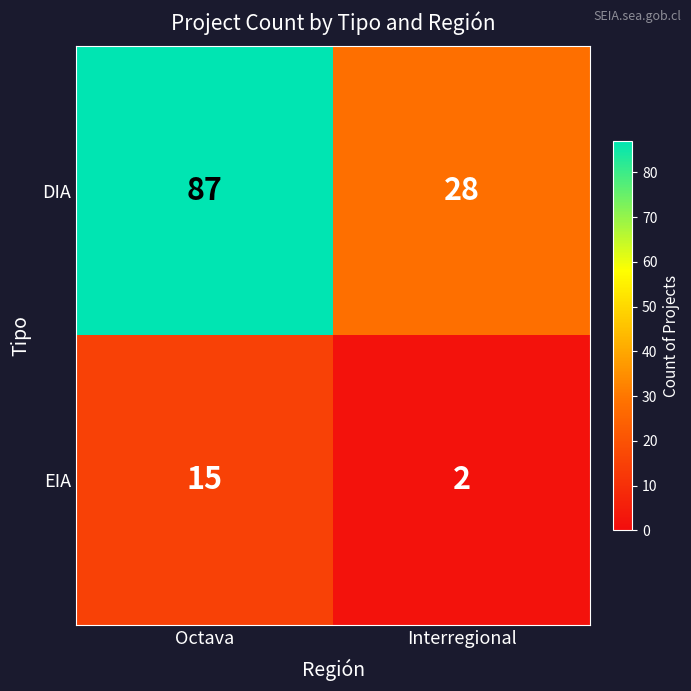

What is the sum of the DIA values at Octava and Interregional?

115